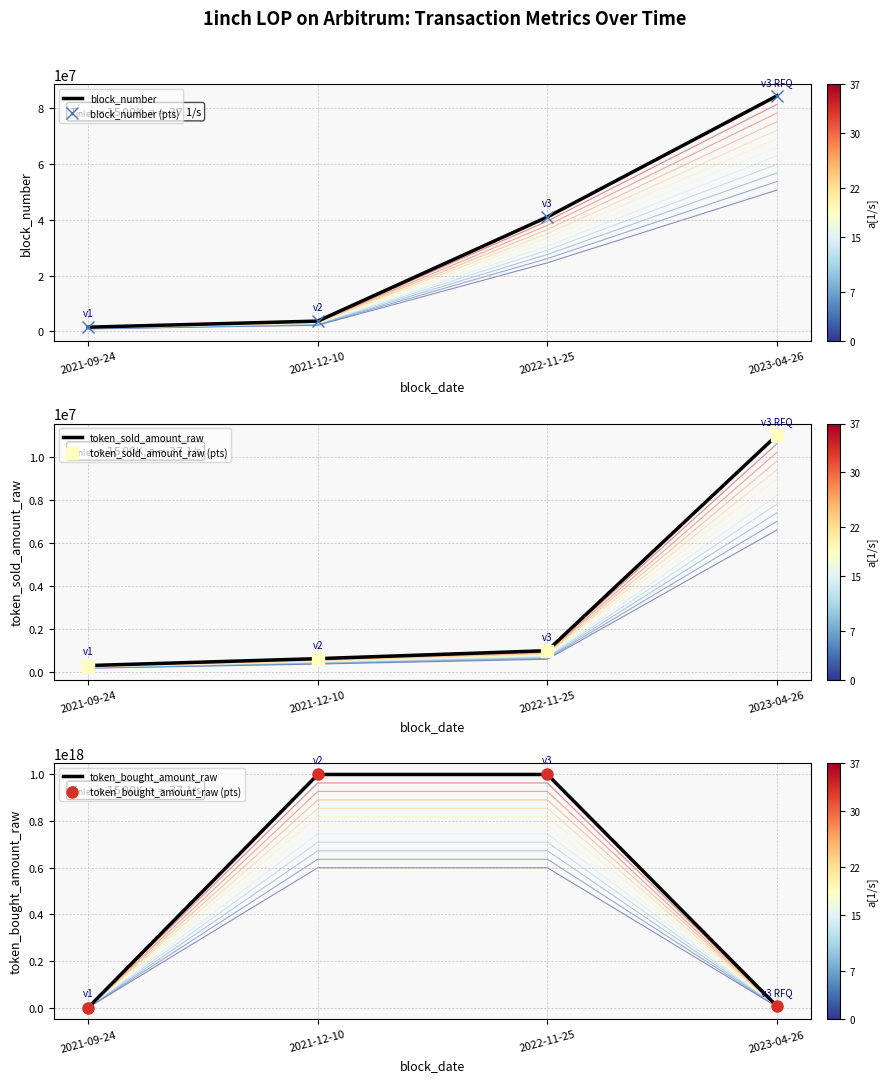

Which category has the lowest value in the token_bought_amount_raw series?

2021-09-24